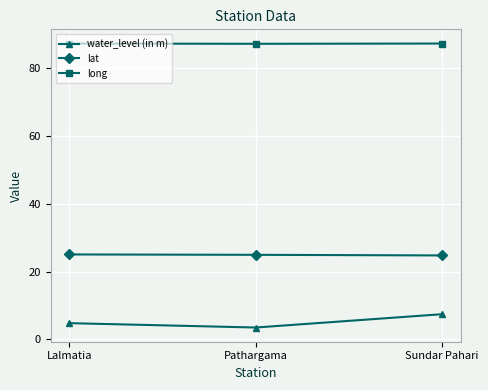

Is the value of long at Lalmatia greater than the value of lat at Pathargama?

Yes